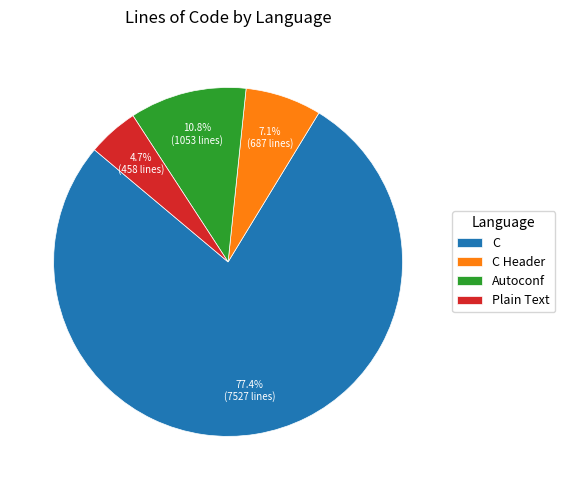

How many segments does this pie chart have?

4